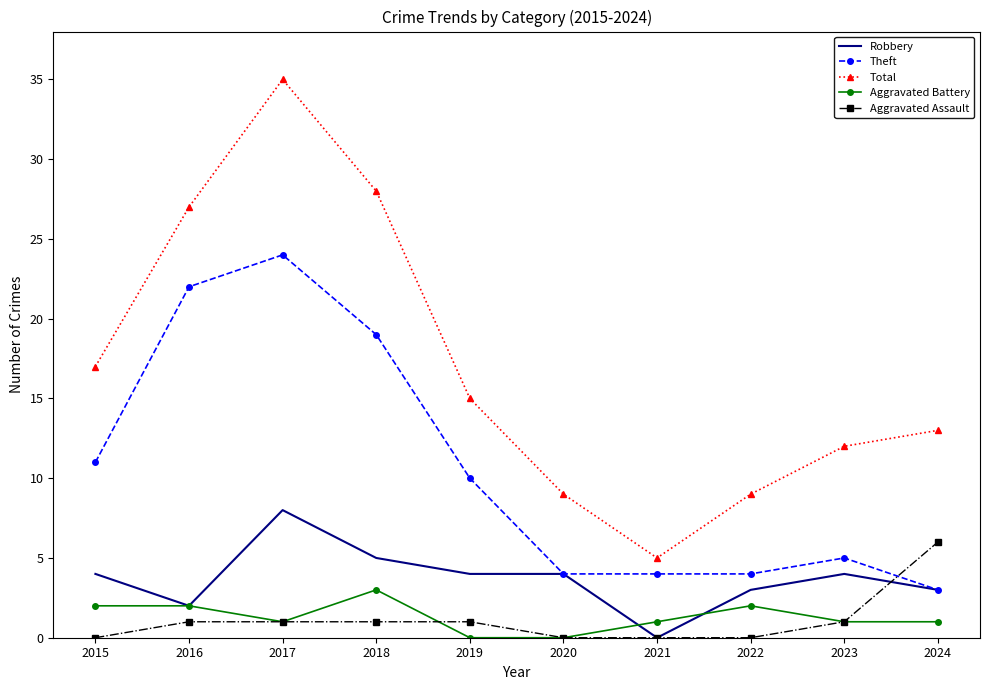

Is the value of Robbery at 2021 greater than the value of Theft at 2021?

No